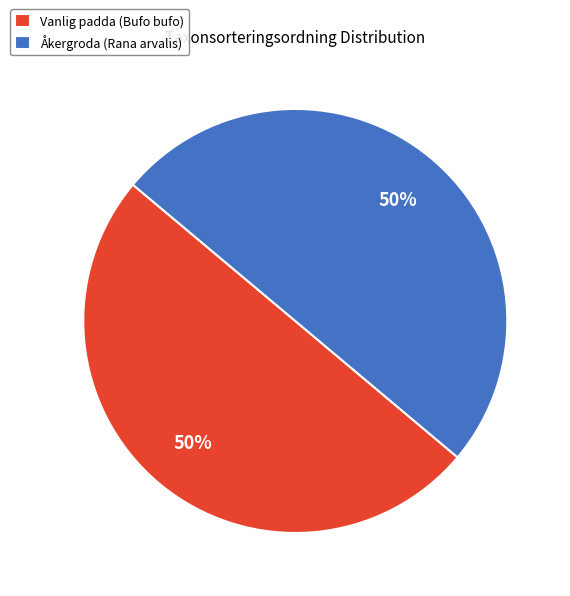

To the nearest percent, what portion does Åkergroda (Rana arvalis) represent?

50%